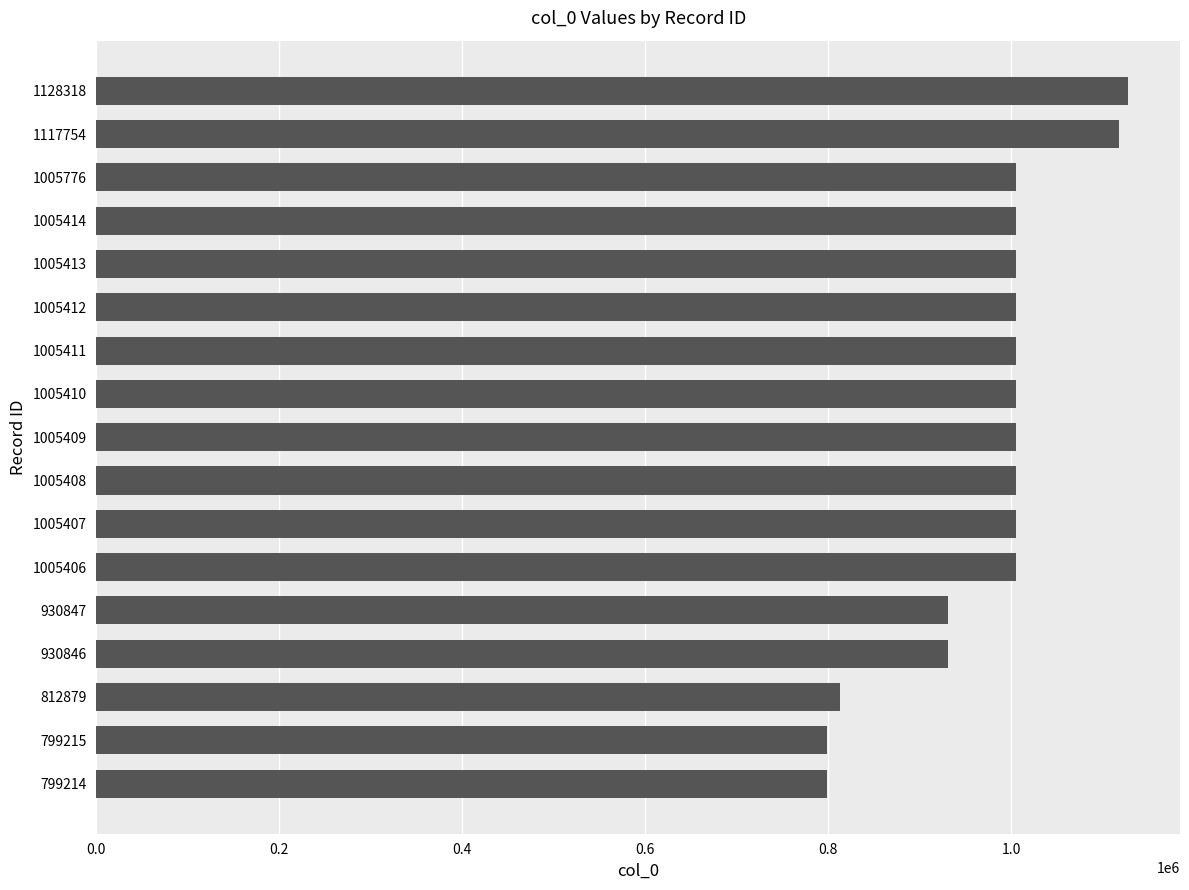

What is the difference between the second highest and minimum values?

318540